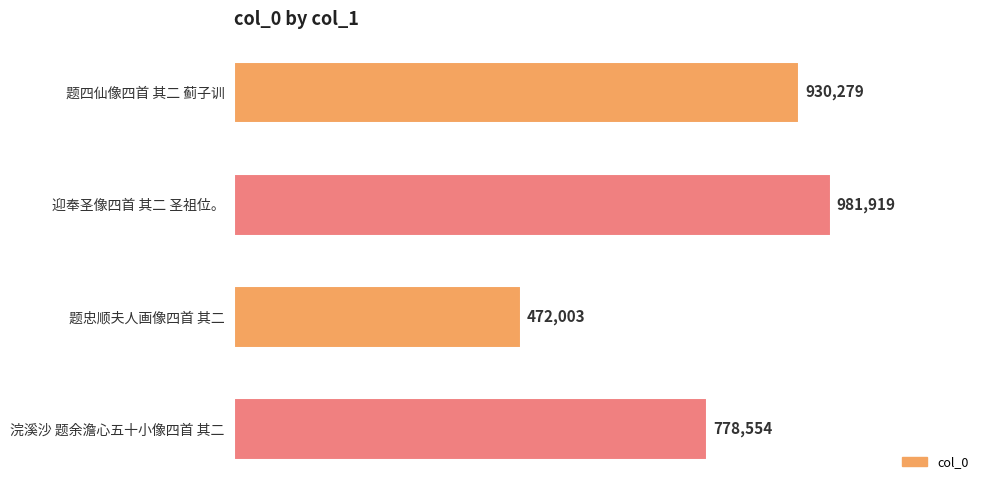

How many series are shown in this chart?

1